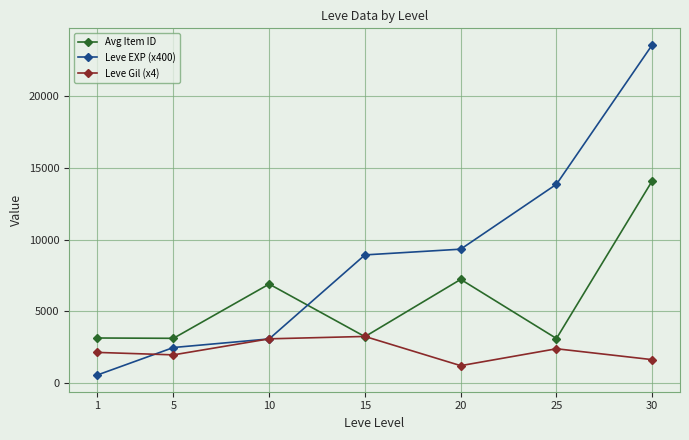

How many values in the Leve EXP (x400) series exceed 8933?

4